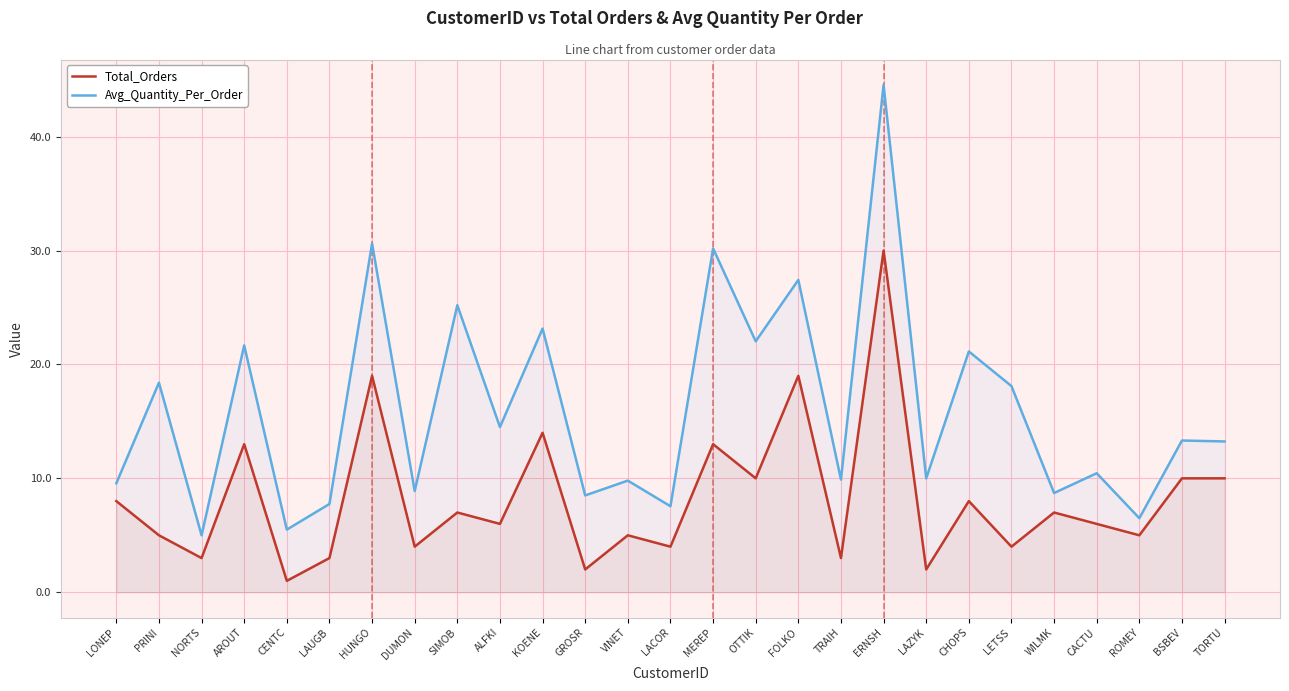

What is the difference between the maximum and minimum values in the Total_Orders series?

29.0